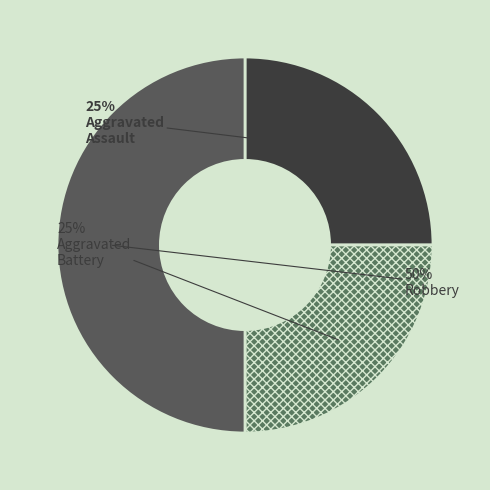

Is there any slice that represents more than half of the pie?

No